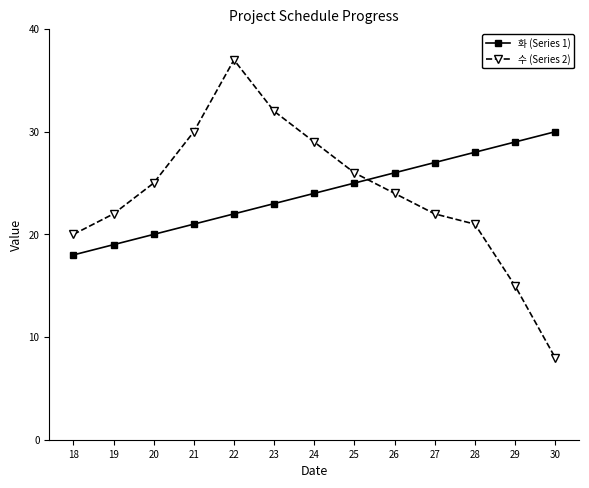

True or false: 화 (Series 1) has more than 0 interior local peaks.

False